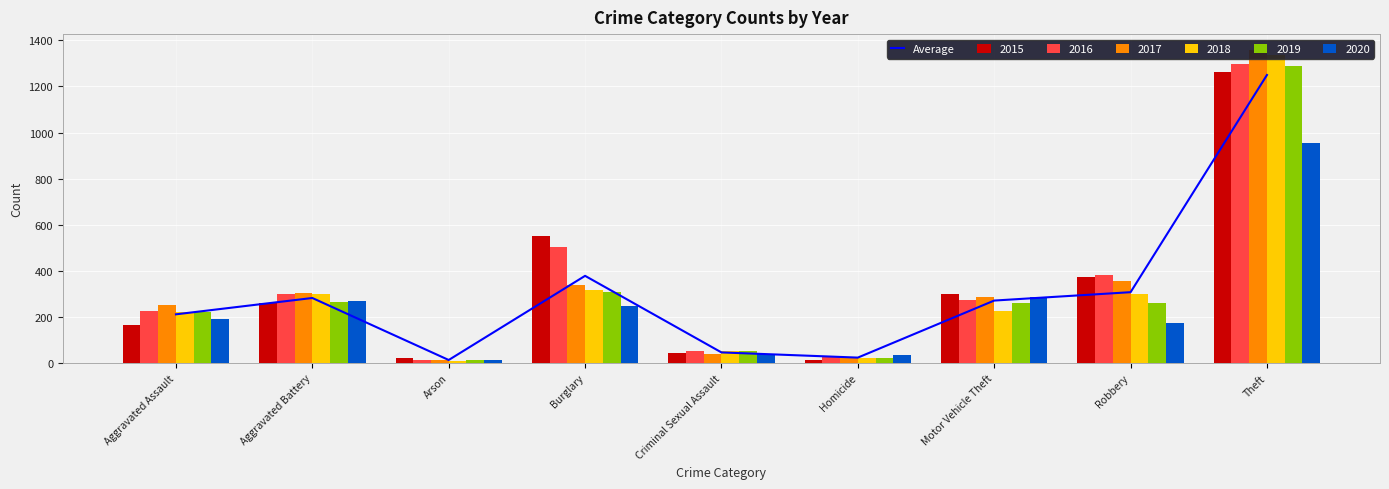

What is the greatest value displayed?

1249.7